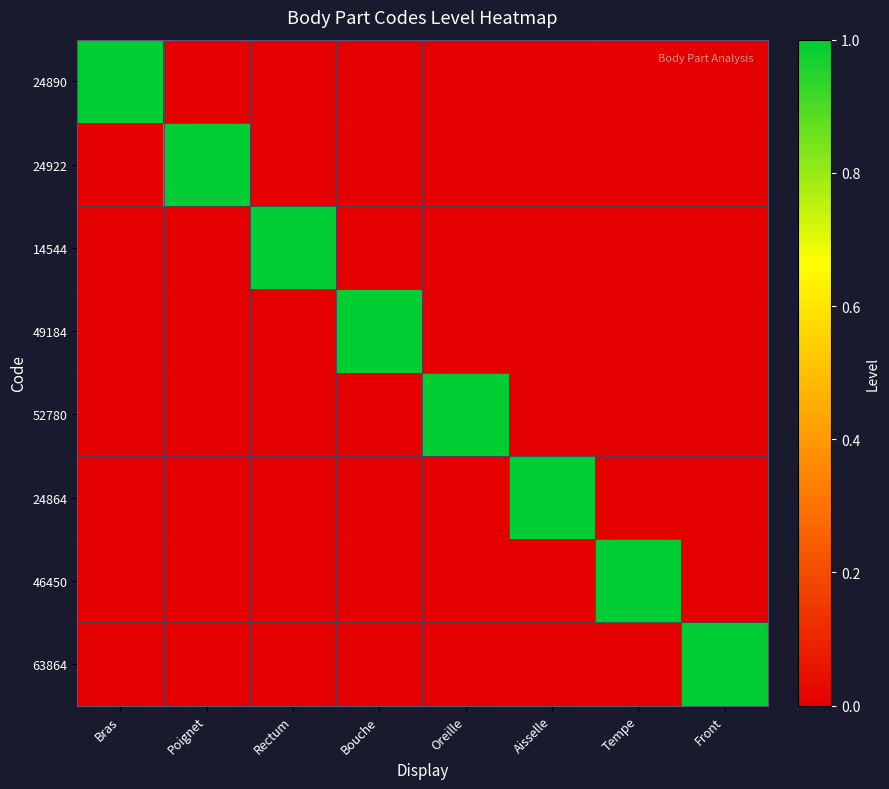

Which series has the largest range (max minus min)?

24890